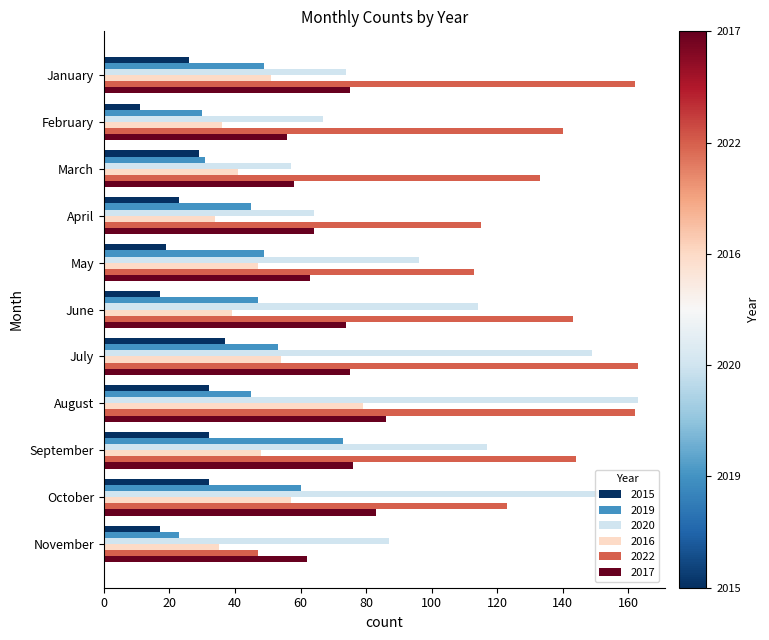

What is the difference between the highest and lowest values at January?

136